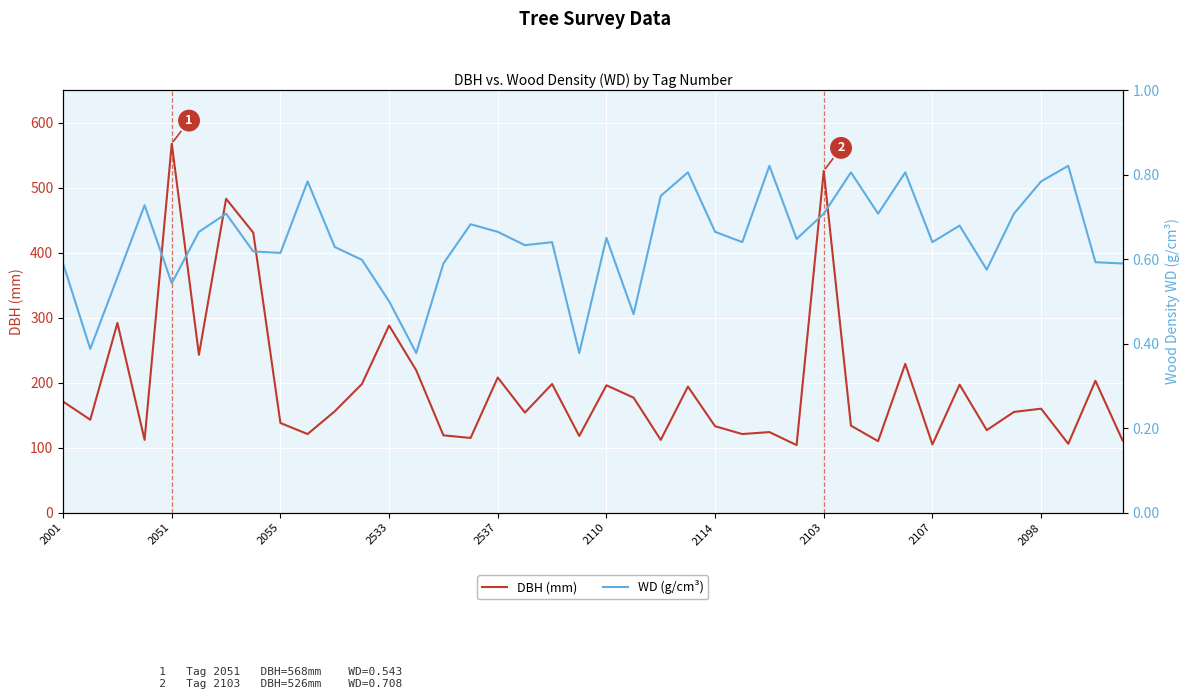

Which has a higher value, 23 or 10?

23